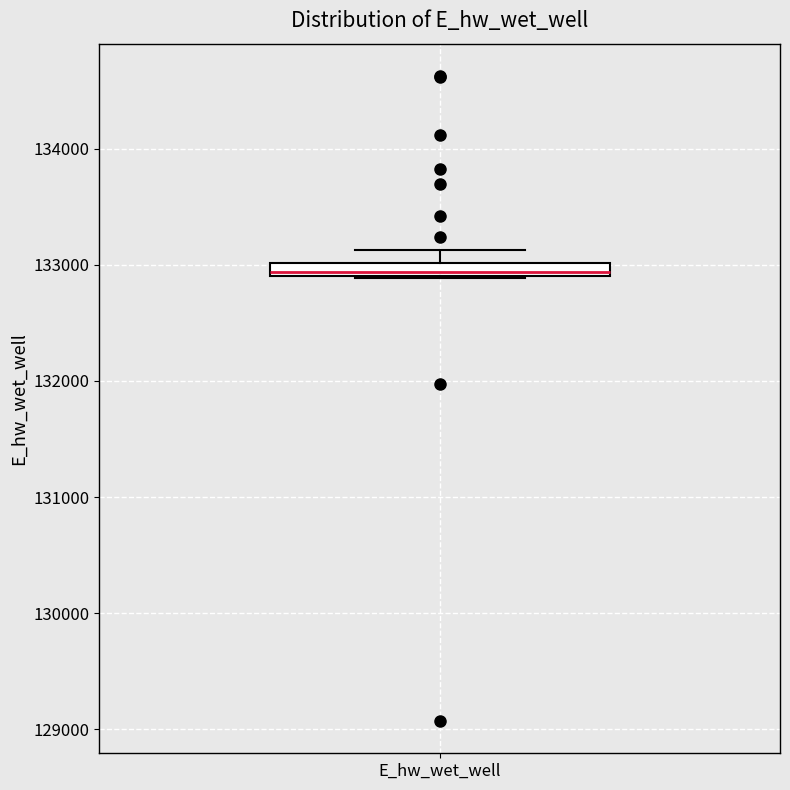

Where is the upper edge of the box for E_hw_wet_well on the y-axis? The values are not printed on the chart, so give them approximately, as read against the axis.

133000